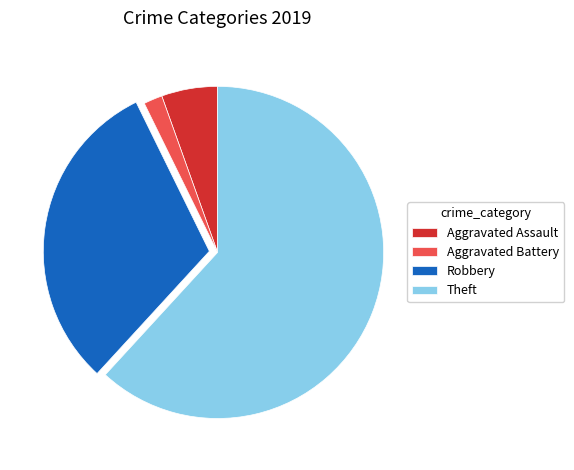

True or false: Aggravated Assault accounts for 5% of the total.

True